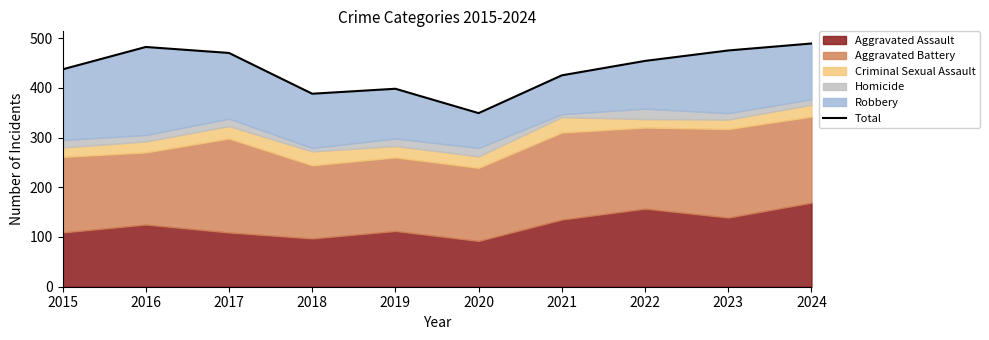

What is the value of the 10th point from the left?

489